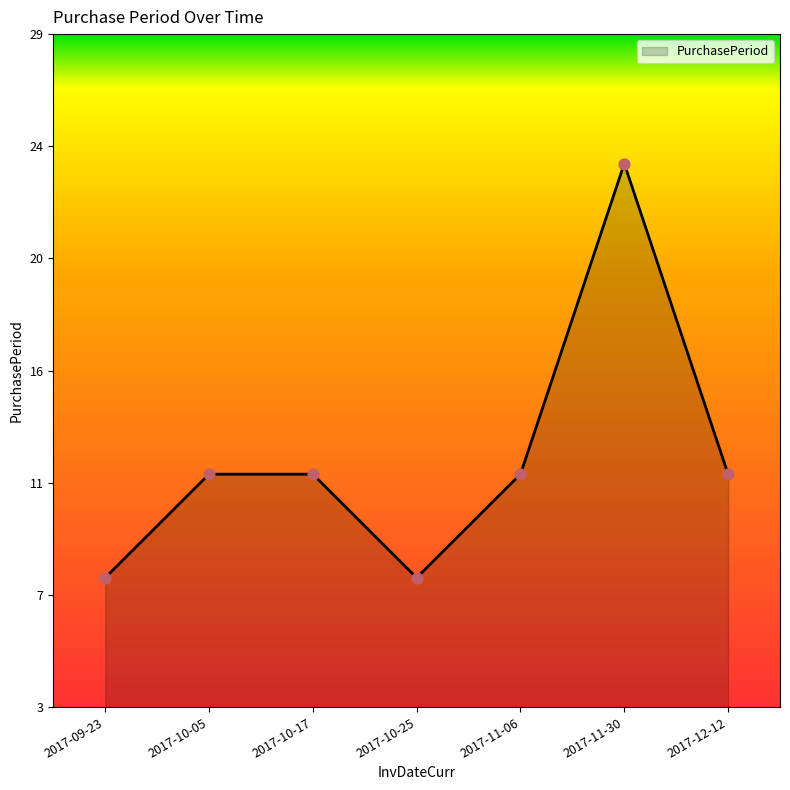

Between 2017-10-25 and 2017-11-06, which is larger?

2017-11-06